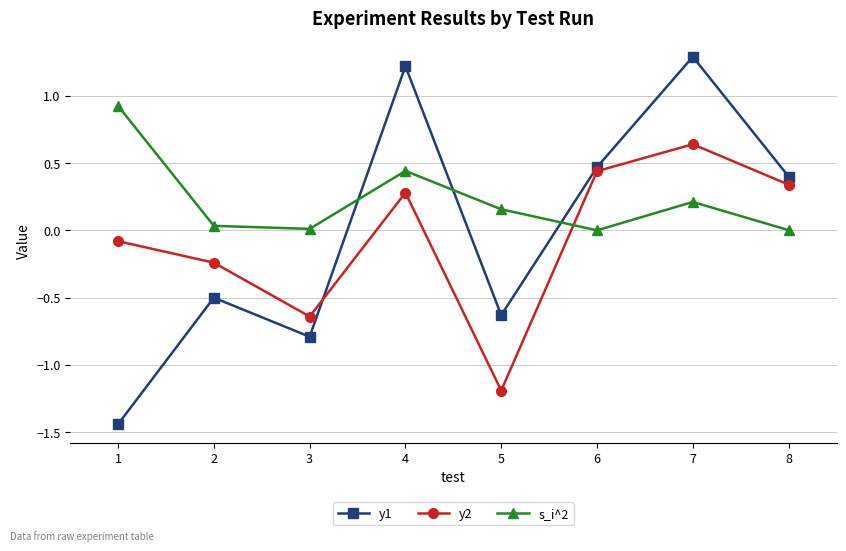

What is the average value of the y2 series?

-0.1